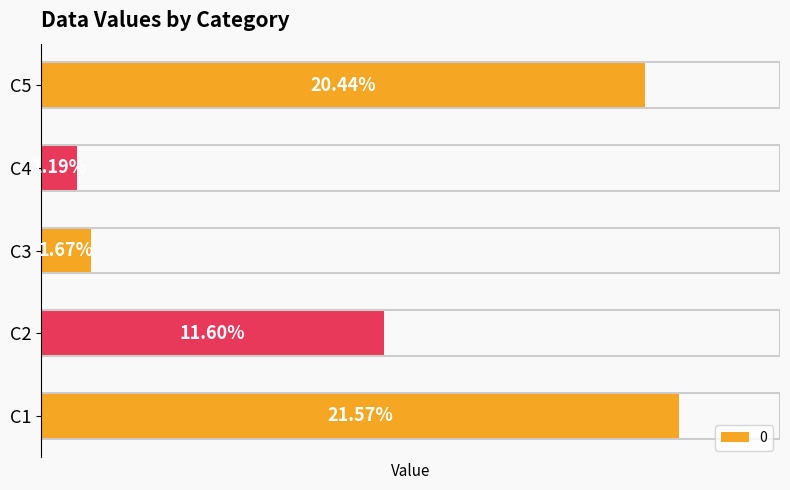

Are the bars horizontal?

Yes